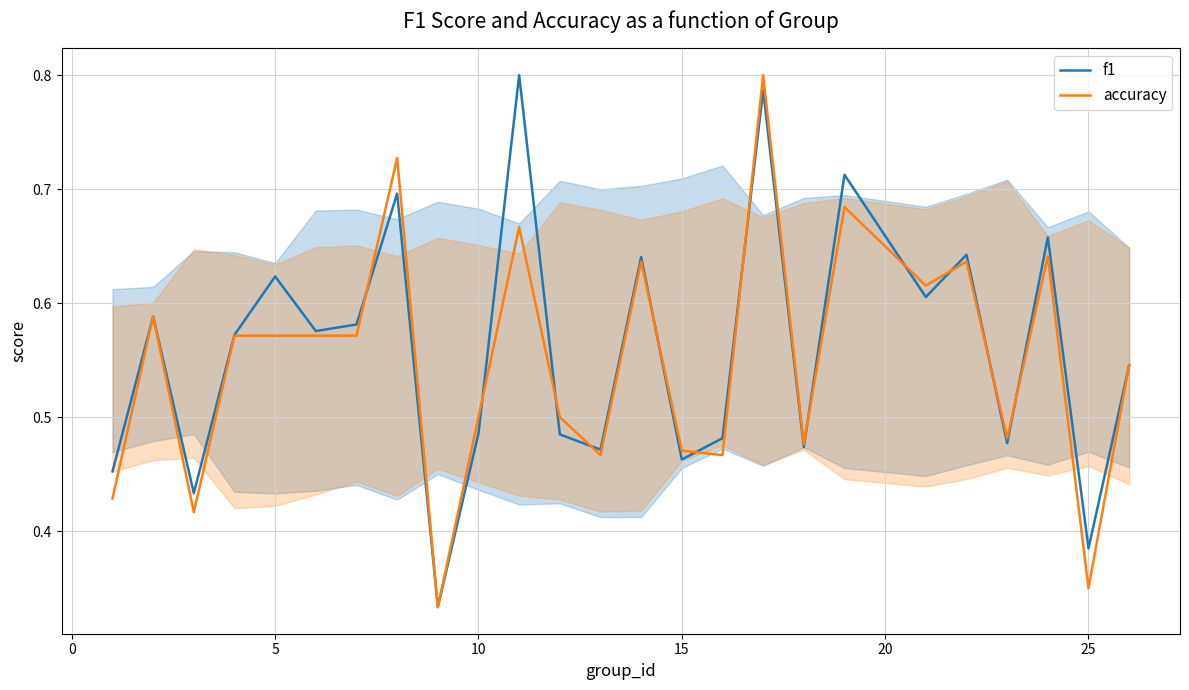

The value of f1 at 5 is 0.3. True or false?

False